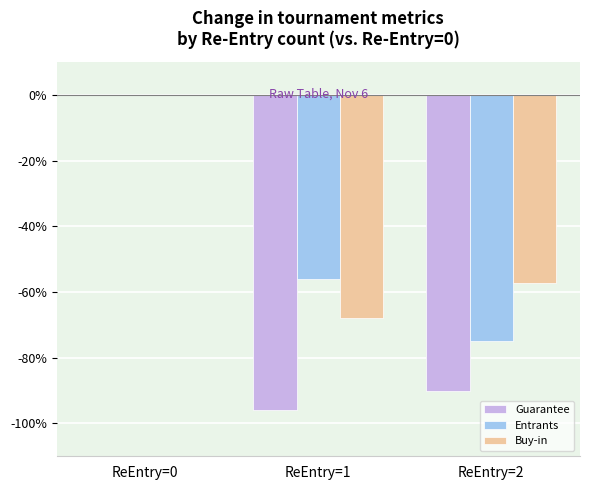

Count the number of data series in this chart.

3